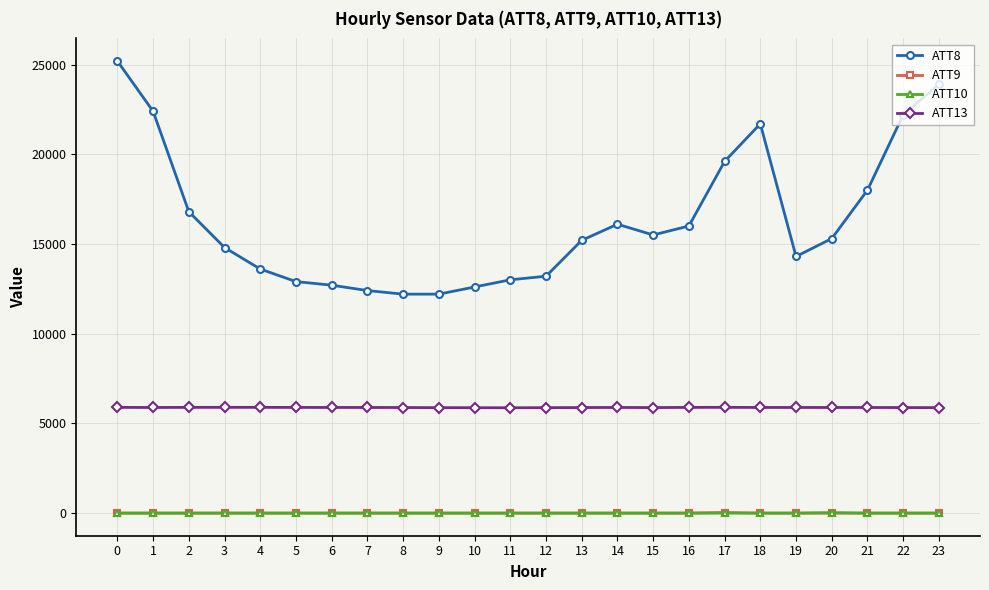

True or false: ATT8 has a value of 25200.0 at 0.

True